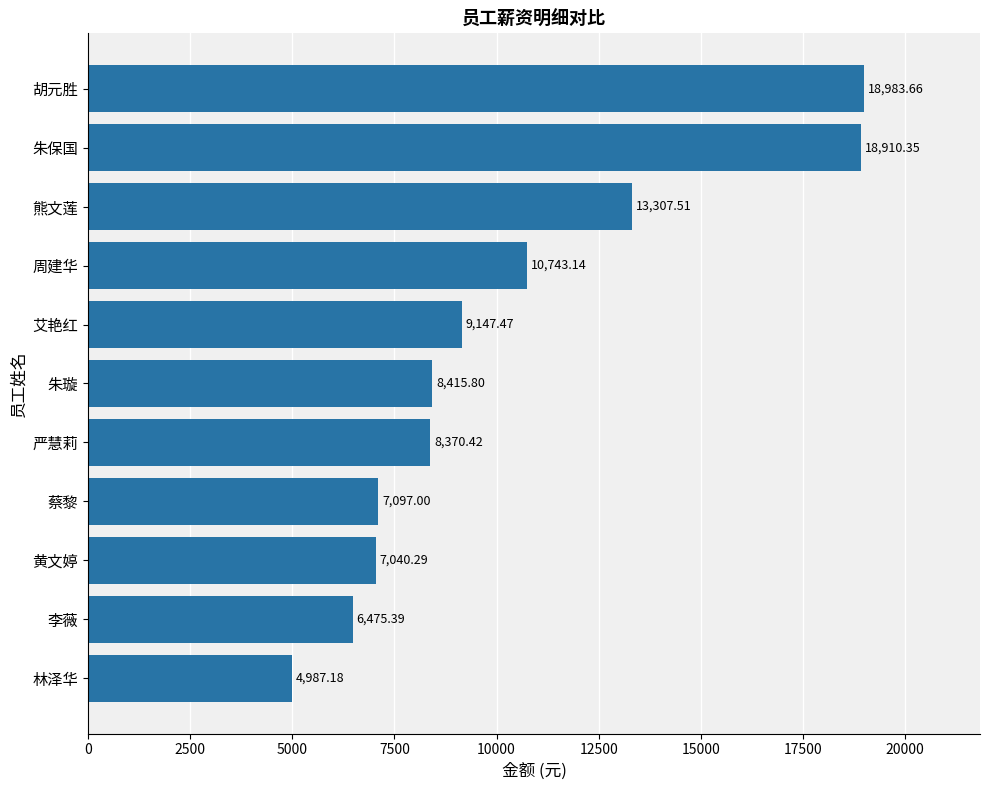

Which label corresponds to the largest value in the chart?

胡元胜